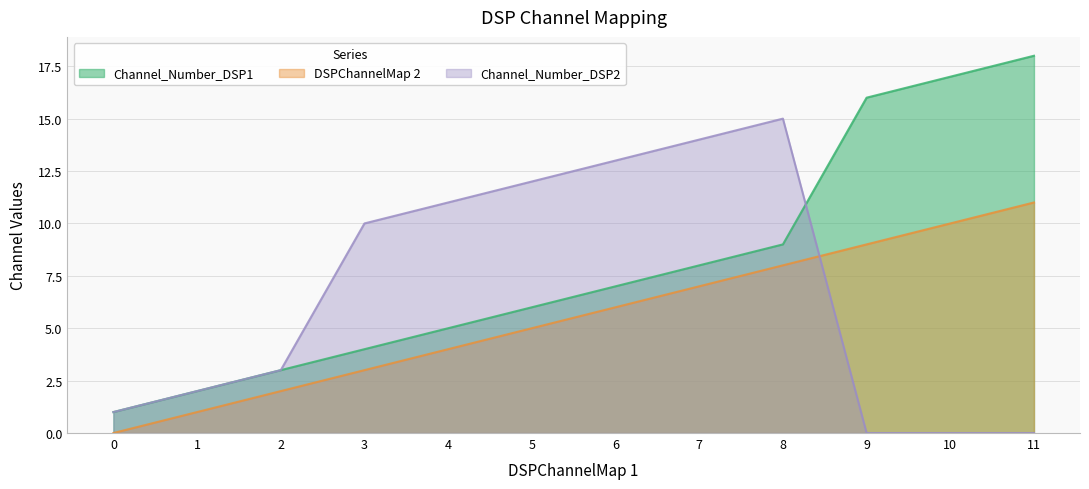

How many lines are shown in the chart?

3